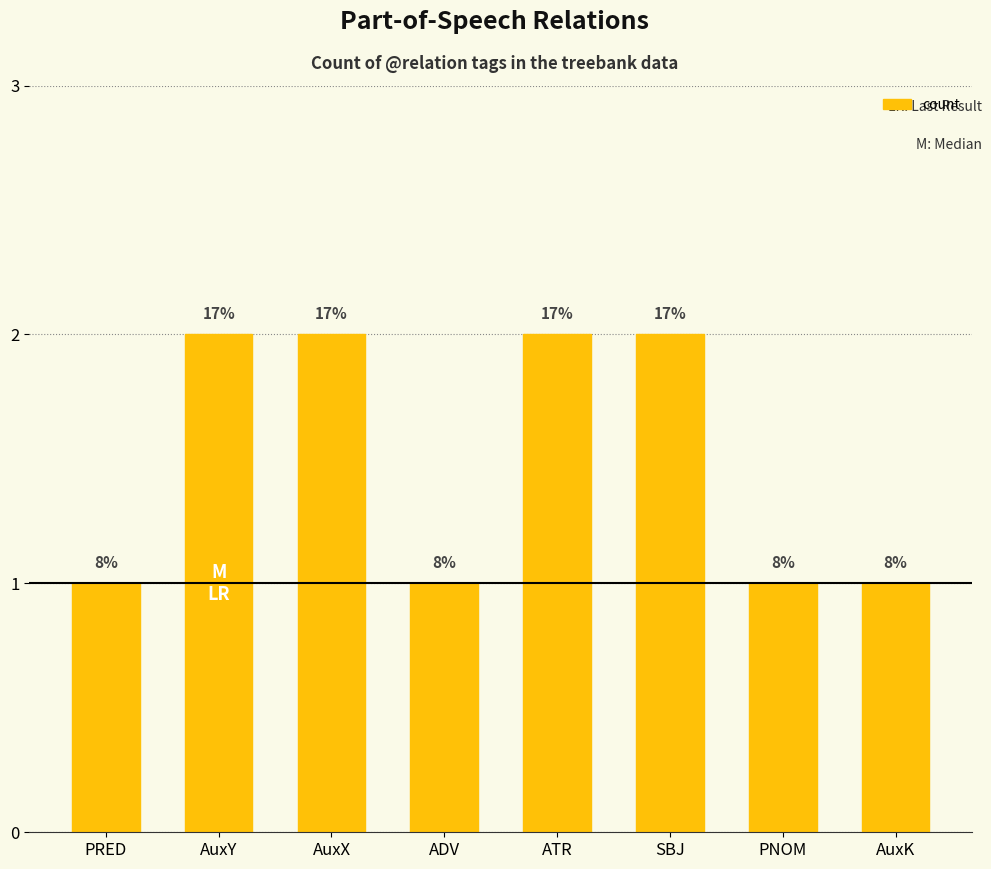

Reading right to left, transcribe all the data shown in this chart.

AuxK=1	PNOM=1	SBJ=2	ATR=2	ADV=1	AuxX=2	AuxY=2	PRED=1